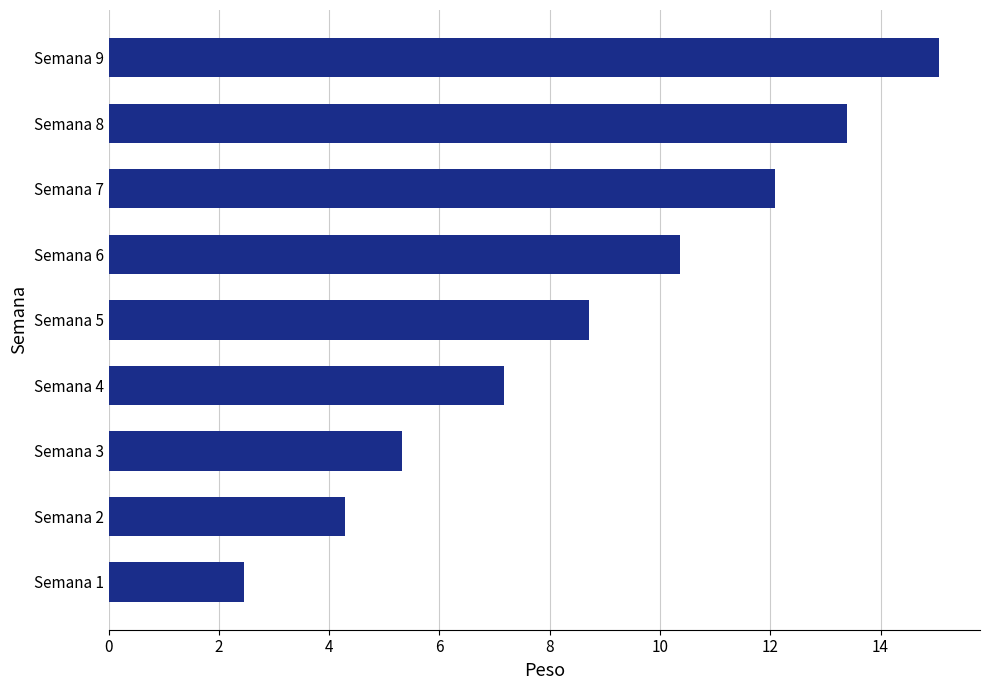

Approximately how many times larger is the value at Semana 5 compared to Semana 3?

1.6